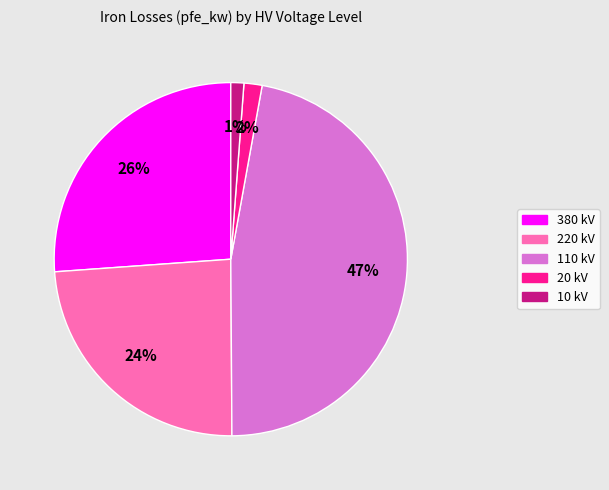

Does any single category account for the majority?

No